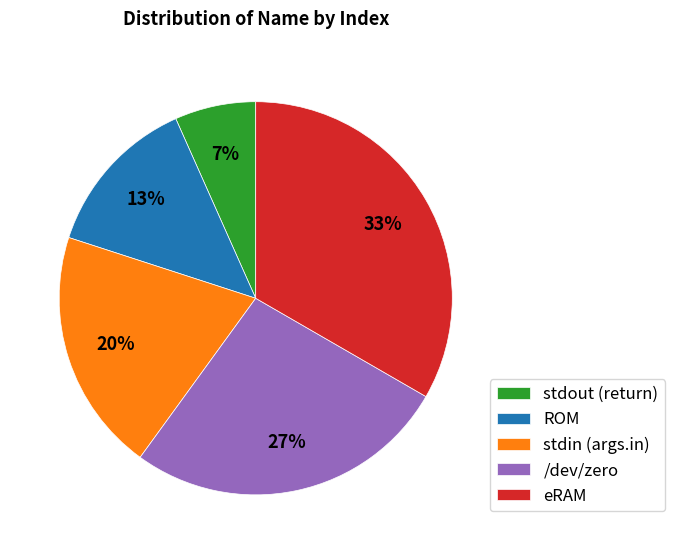

Does any single category account for the majority?

No